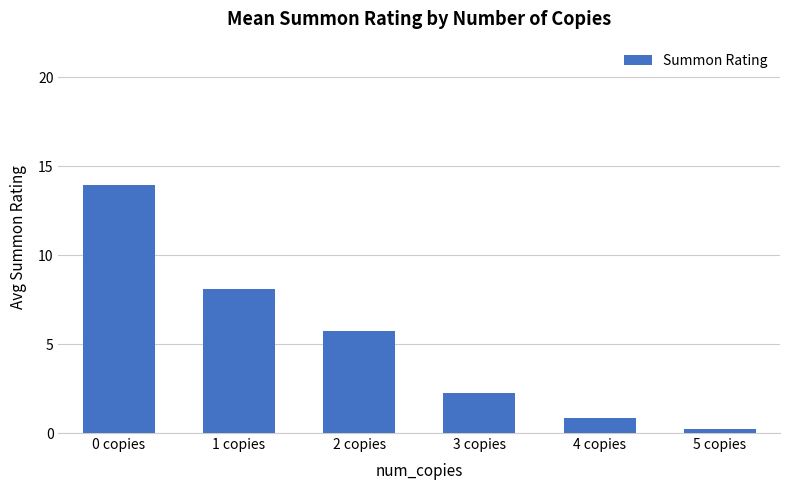

Rank the categories by value from highest to lowest.

0 copies, 1 copies, 2 copies, 3 copies, 4 copies, 5 copies